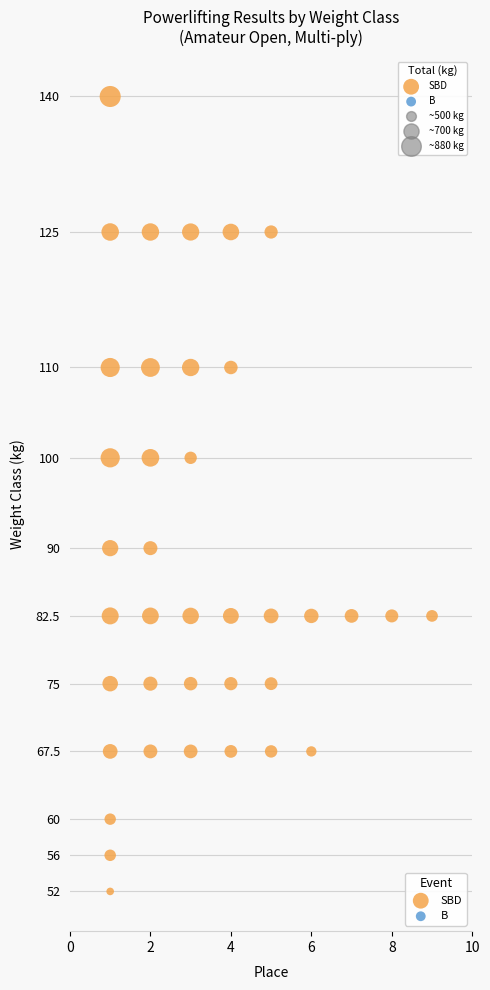

What is the range of Y values (max minus min)?

88.0